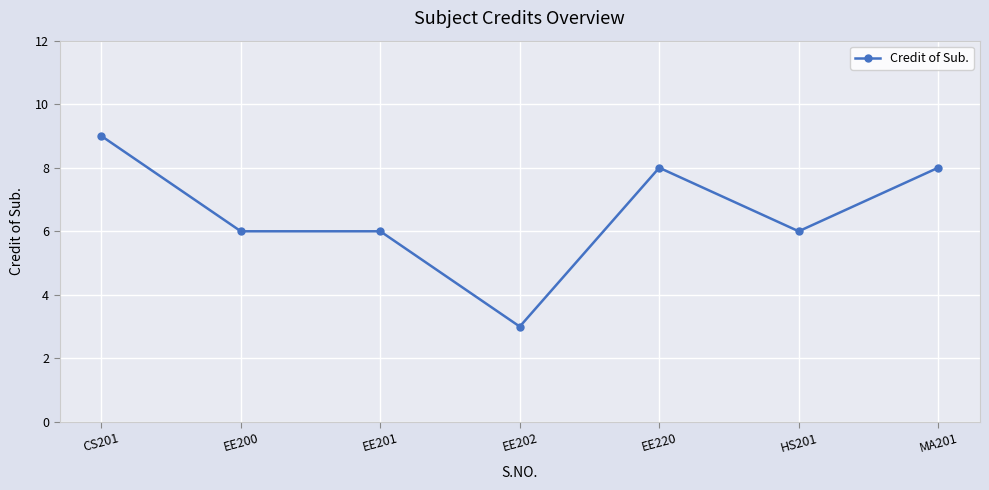

What position from the left is EE200?

2